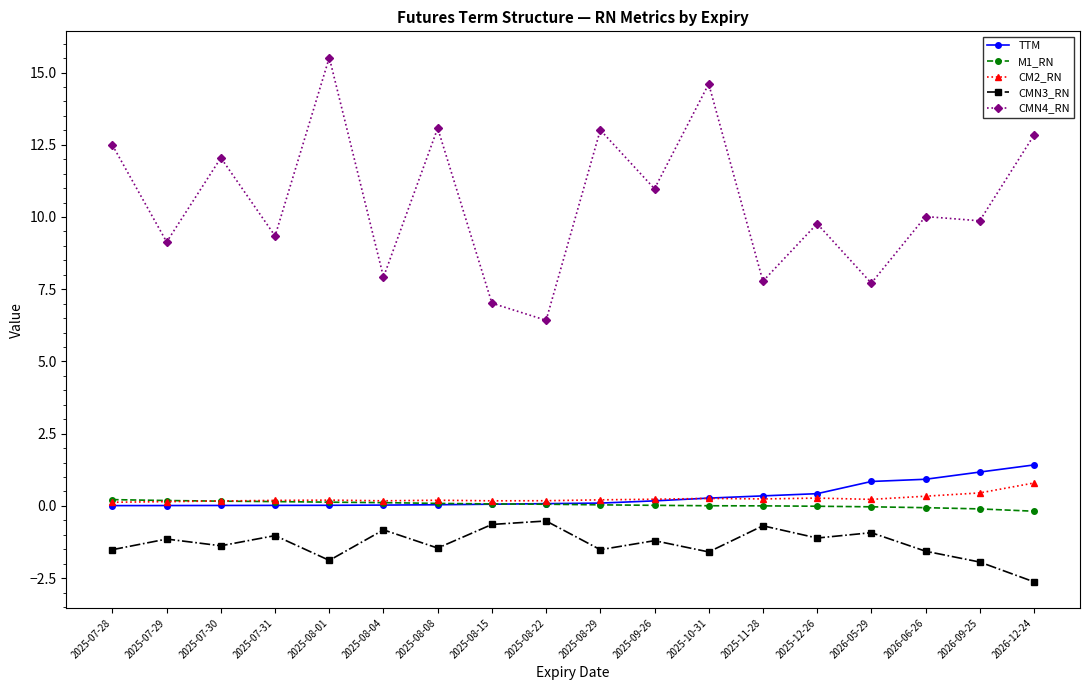

How many values in the CMN4_RN series exceed 10?

9